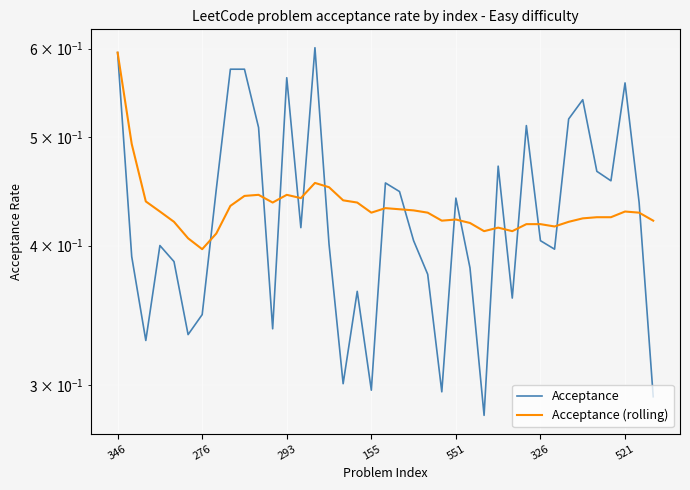

Rank the series by their average value, from lowest to highest.

Acceptance, Acceptance (rolling)